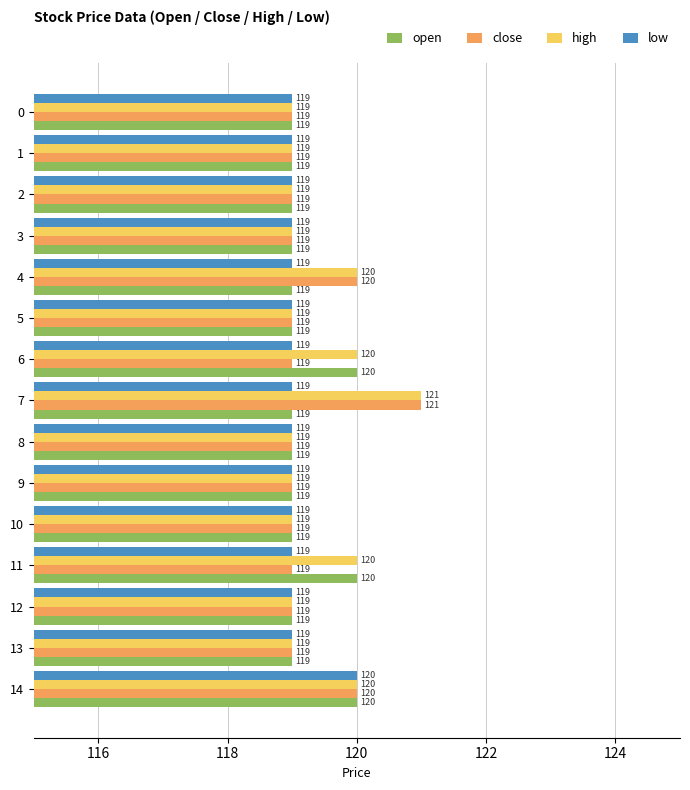

Is it true that high equals 121 at 7?

True